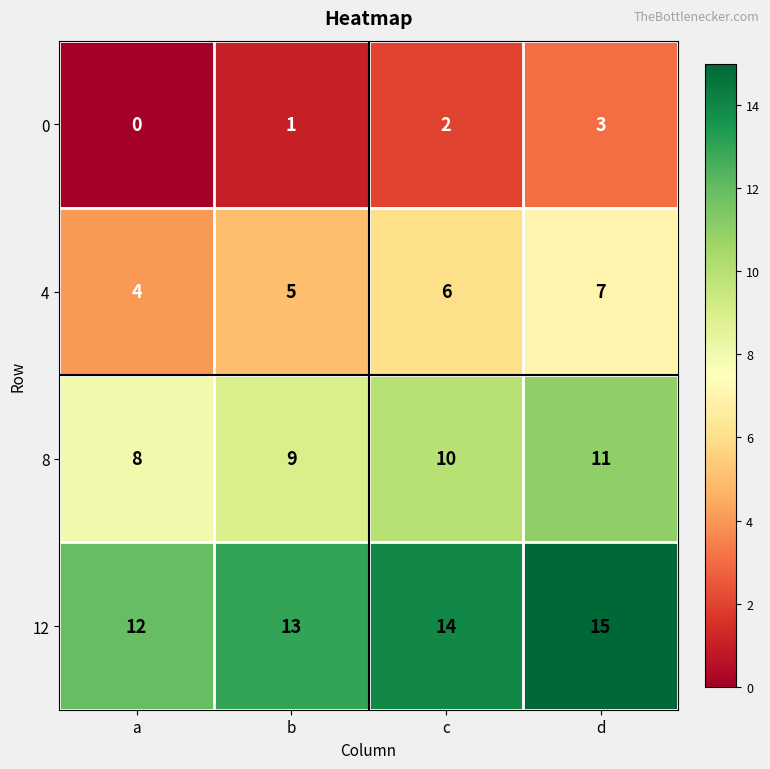

Rank the series at a from highest to lowest value.

12, 8, 4, 0